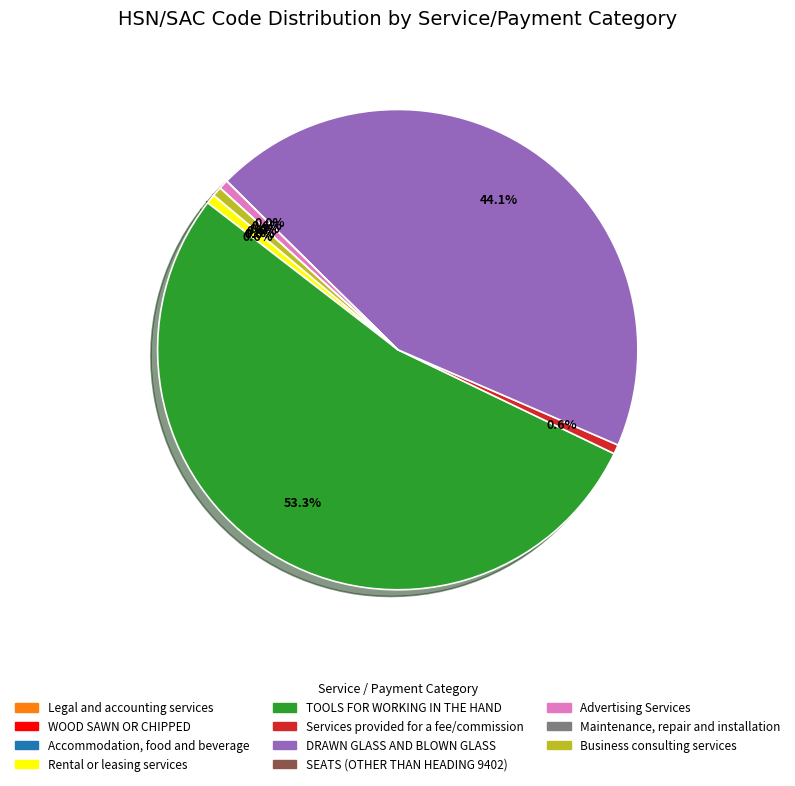

What percentage is the Business consulting services slice, to the nearest percent?

1%